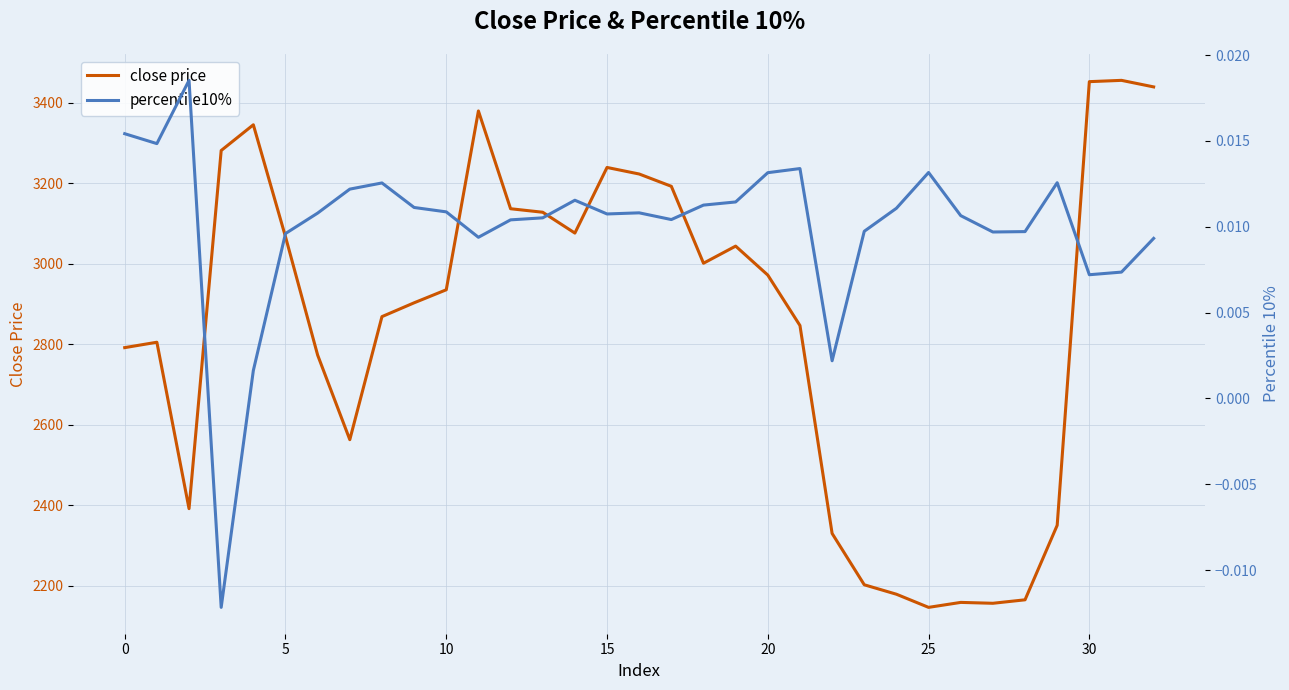

What is the sum of the close price values at 16 and 31?

6679.3